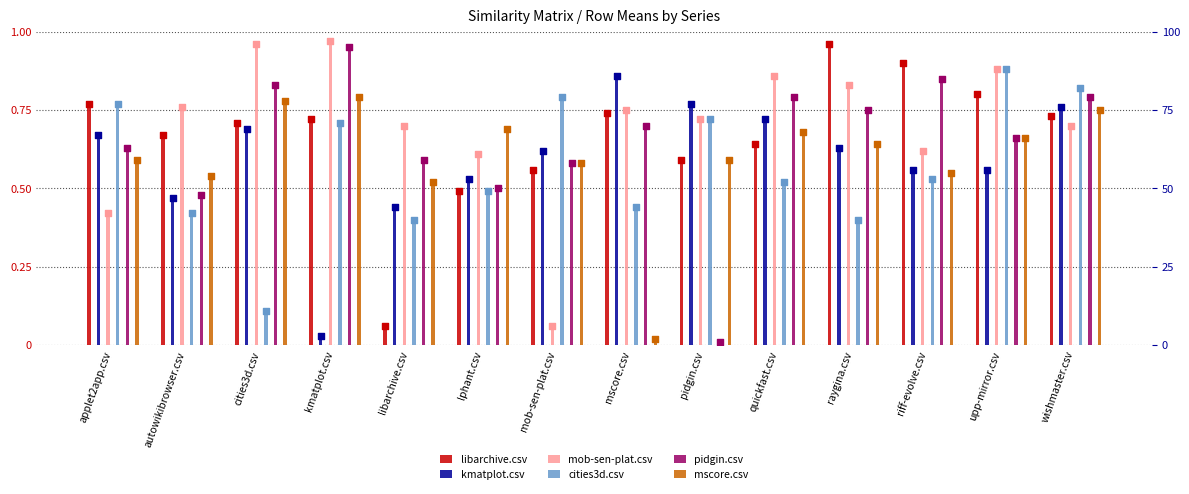

What are all the series names shown in the legend?

libarchive.csv, kmatplot.csv, mob-sen-plat.csv, cities3d.csv, pidgin.csv, mscore.csv